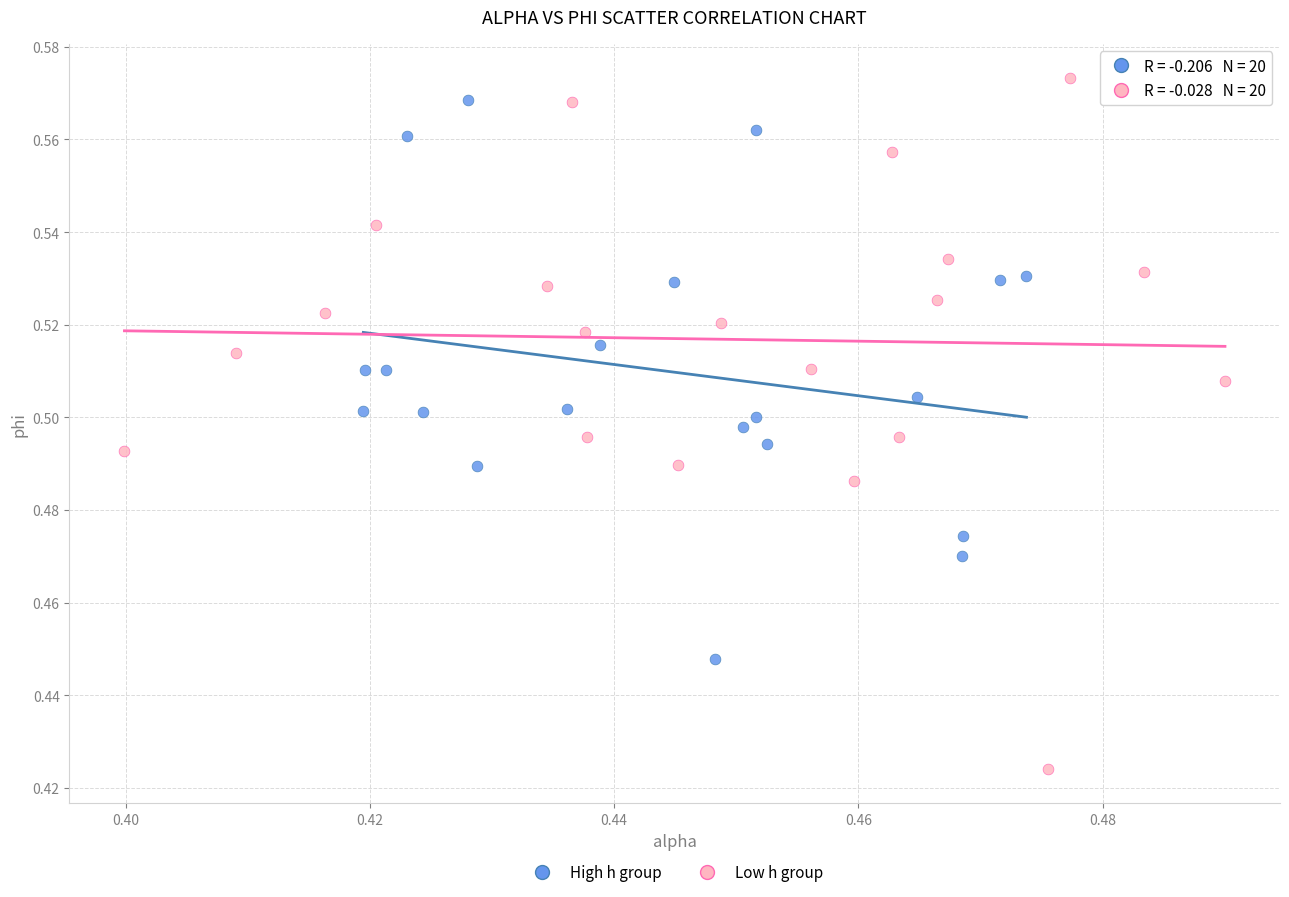

Which series has the widest spread of Y values?

Low h group